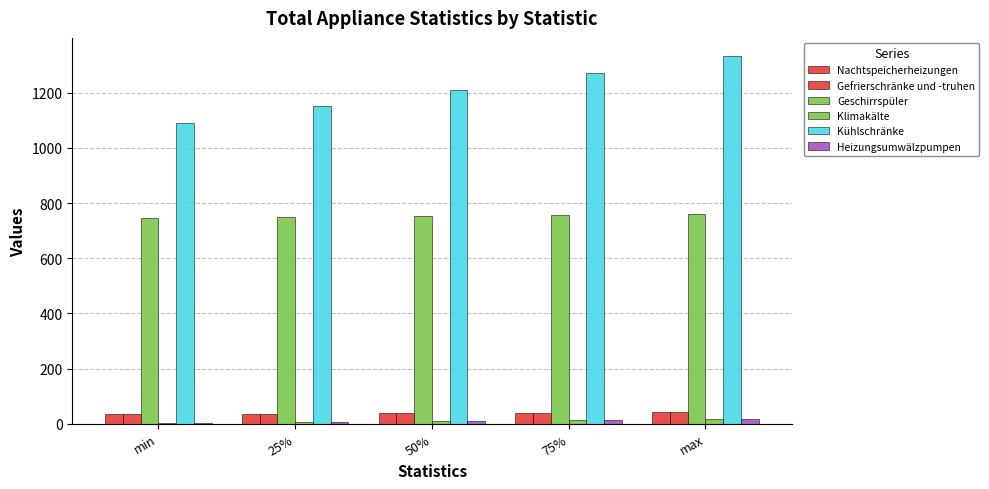

Which series has the largest total across all categories?

Kühlschränke